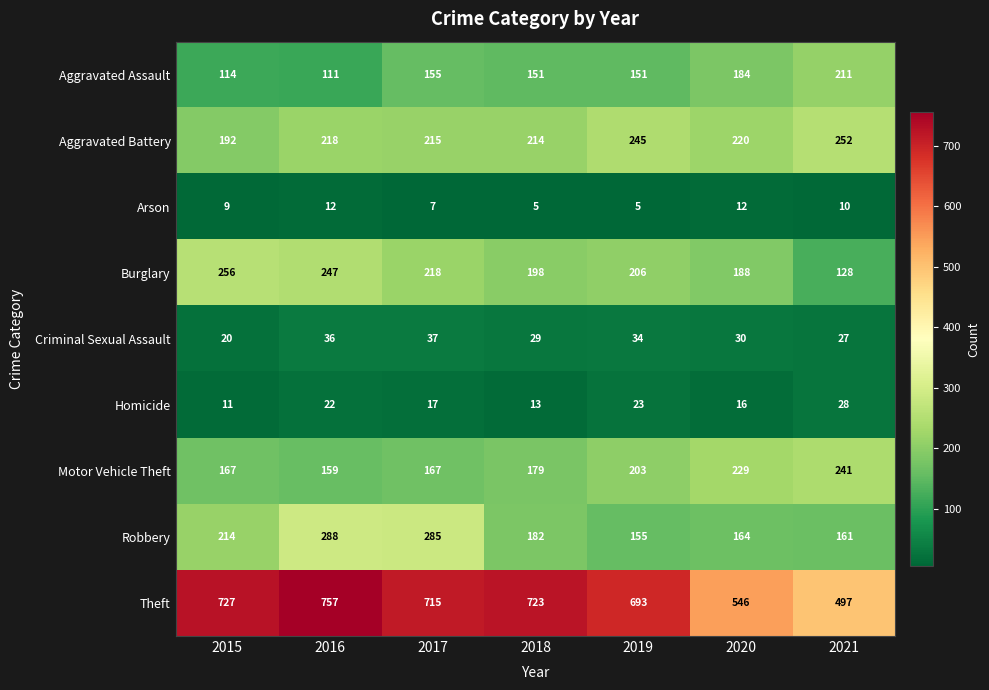

What is the difference between the Robbery values at 2016 and 2020?

124